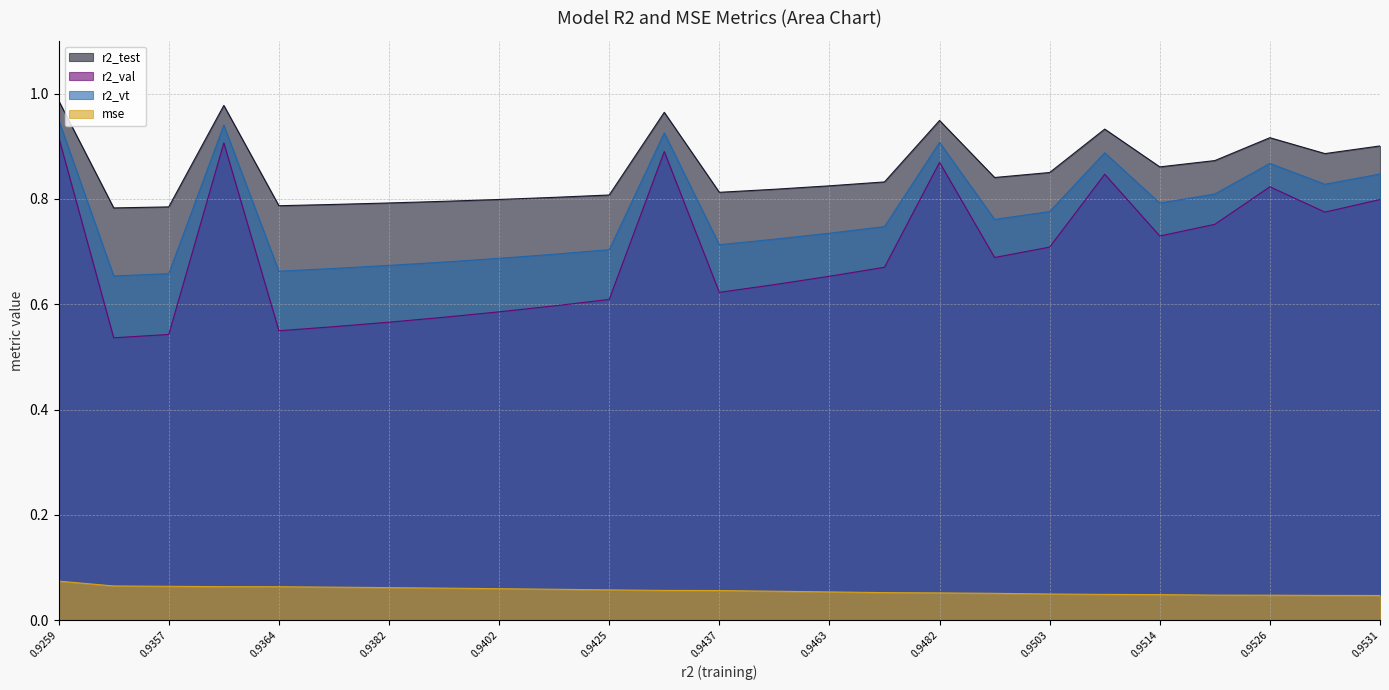

True or false: r2_vt and r2_test cross at least once.

False